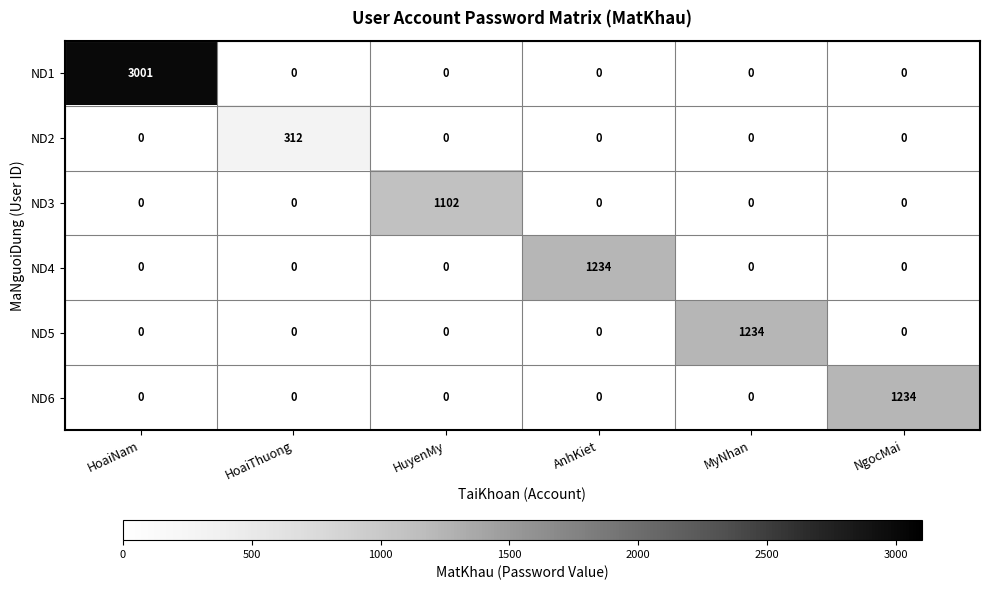

What is the sum of all ND1 values?

3001